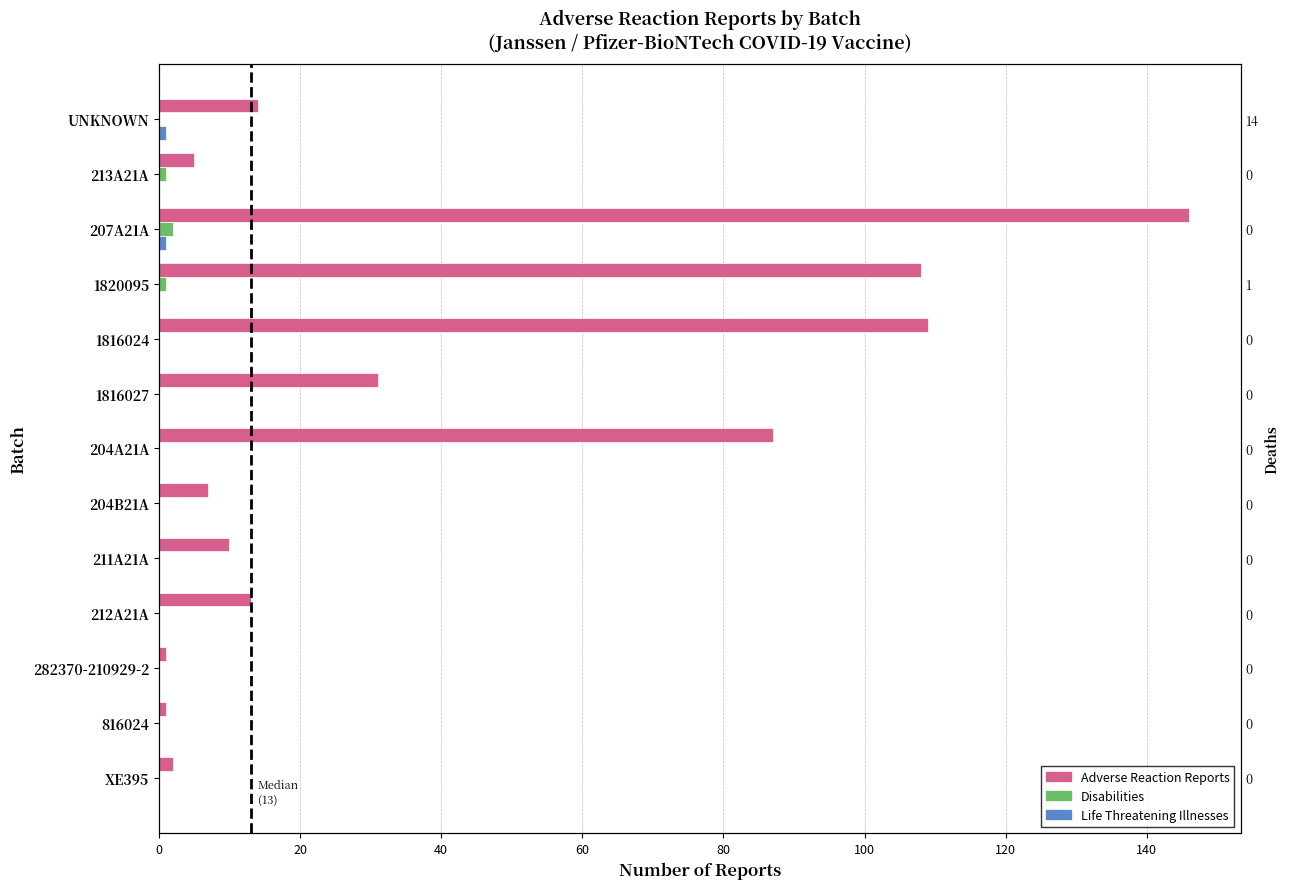

Count the number of categories in the chart.

13